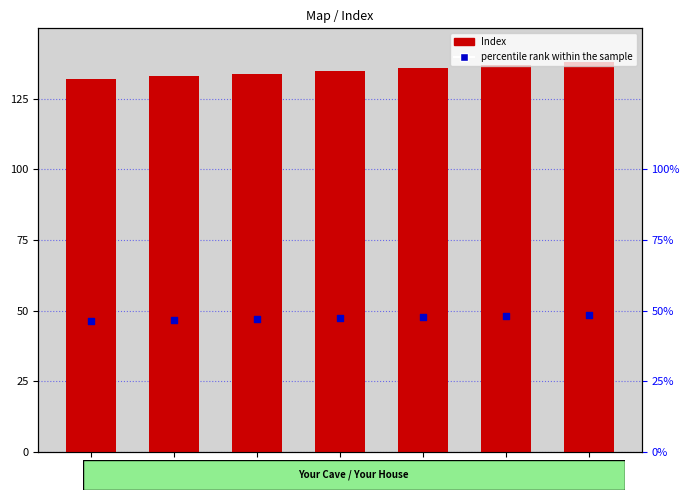

What are all the series names shown in the legend?

Index, percentile rank within the sample